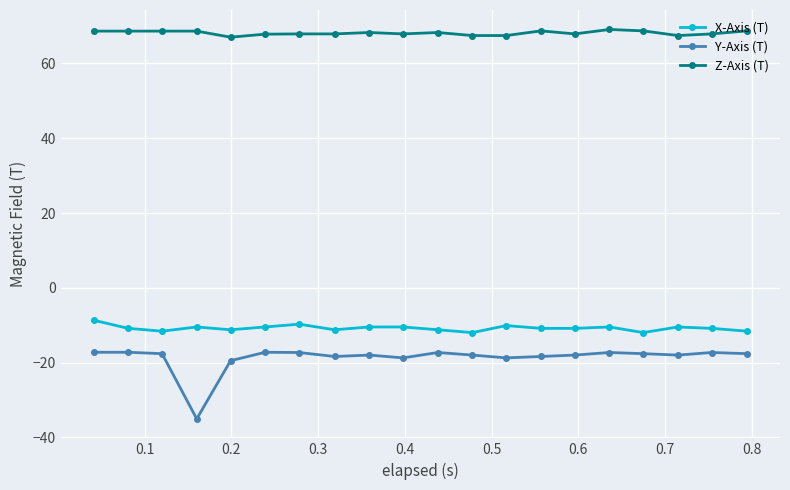

Which series has the largest range (max minus min)?

Y-Axis (T)